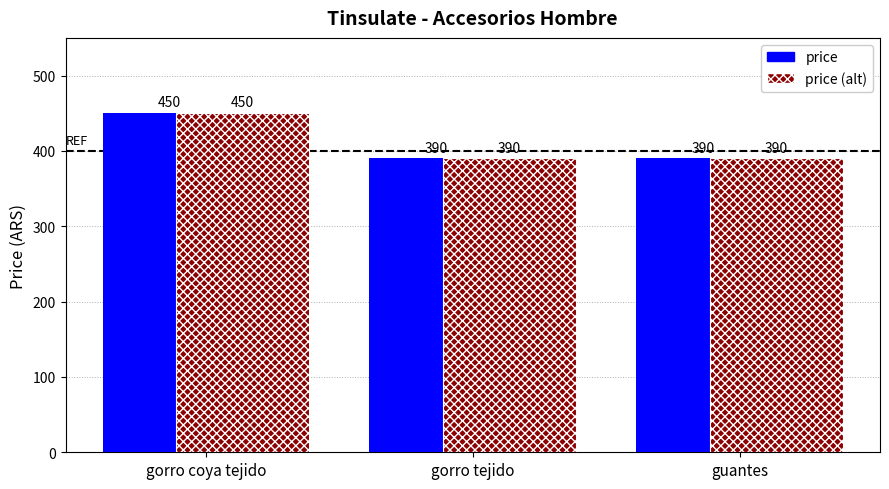

At how many categories does at least one series exceed 399?

1